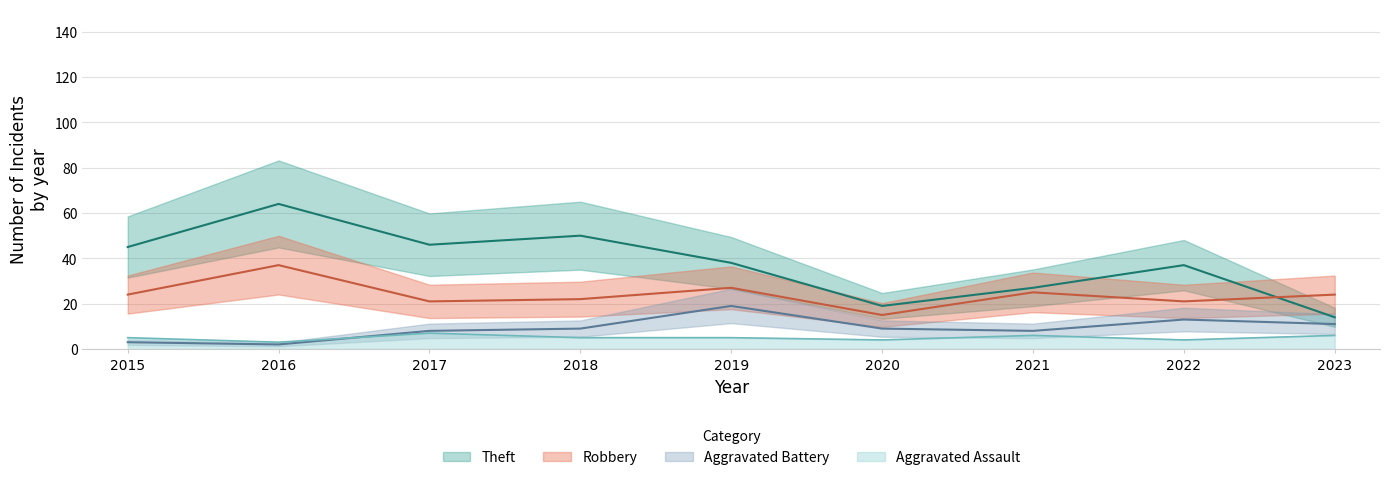

True or false: Theft and Aggravated Assault intersect in this chart.

False